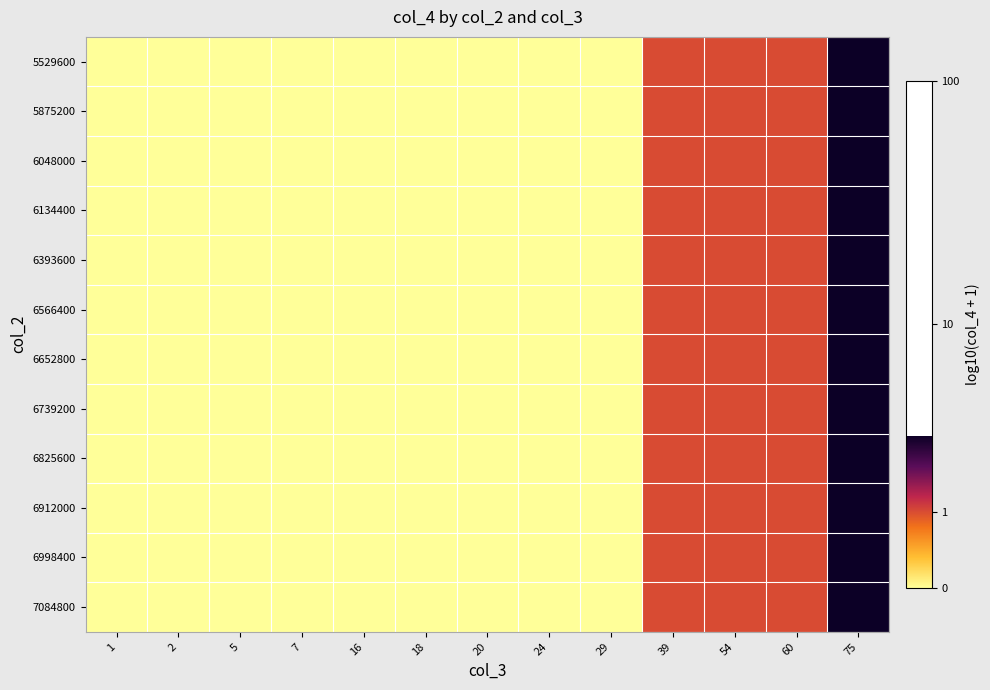

Rank the series by their maximum value, from highest to lowest.

5529600, 5875200, 6048000, 6134400, 6393600, 6566400, 6652800, 6739200, 6825600, 6912000, 6998400, 7084800